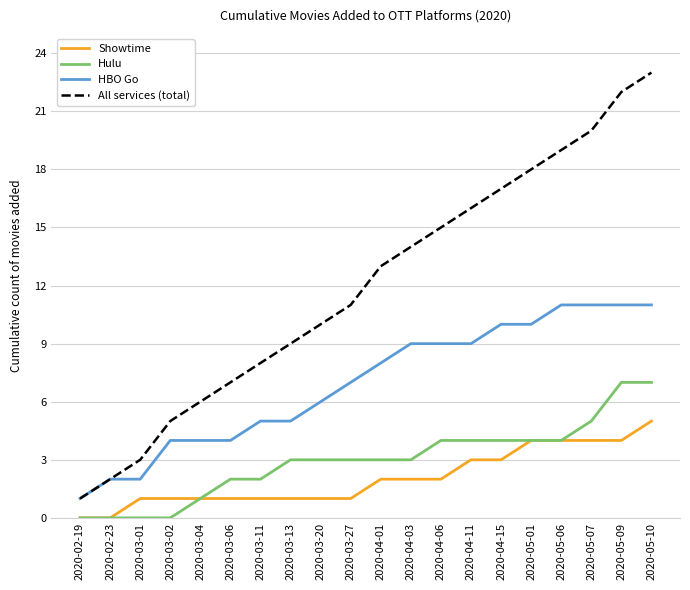

True or false: All services (total) and Showtime cross at least once.

False